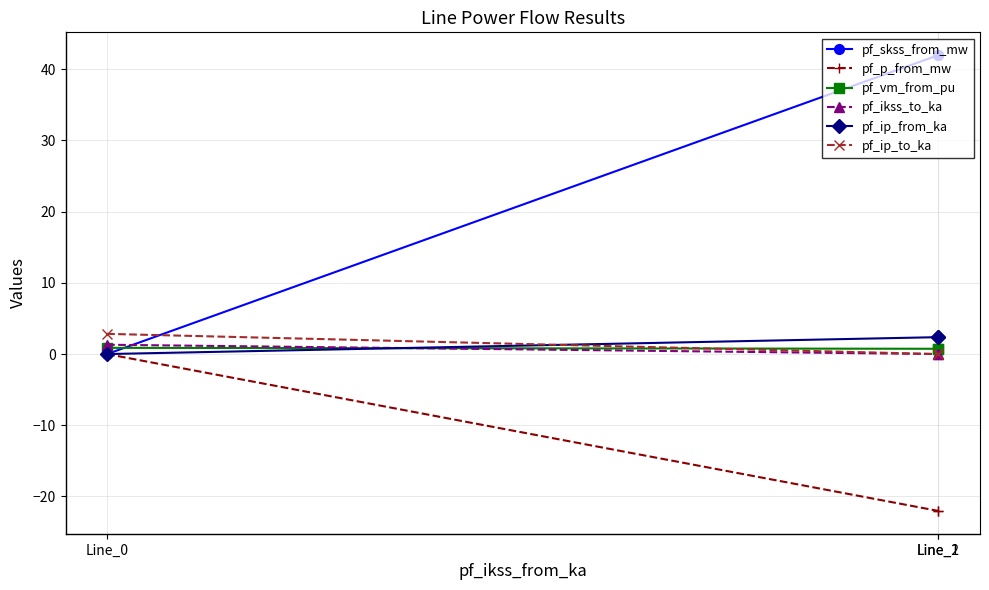

How many data points in pf_skss_from_mw are less than 41?

1